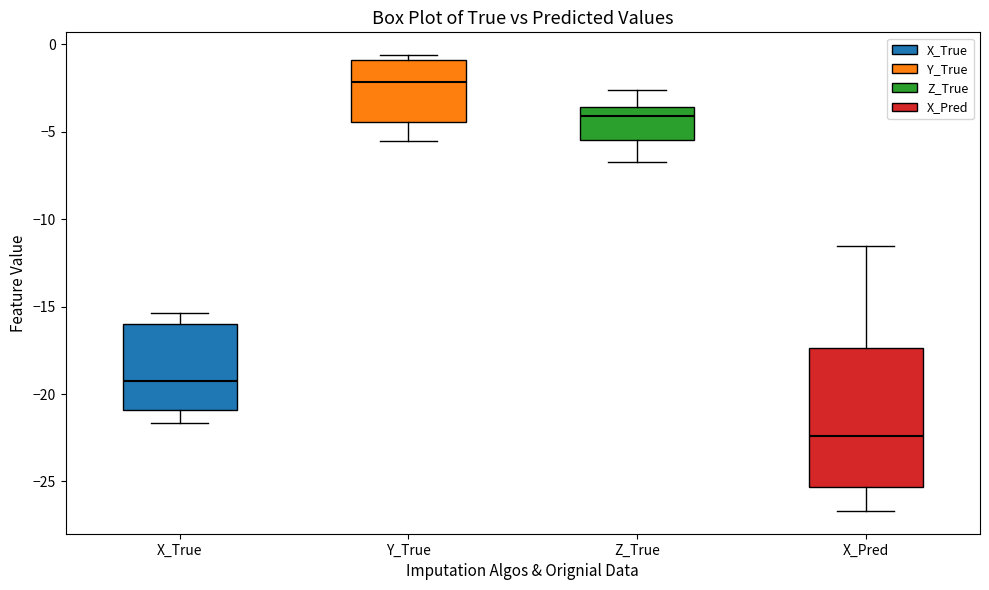

Which box is the tallest, from its lower edge to its upper edge?

X_Pred